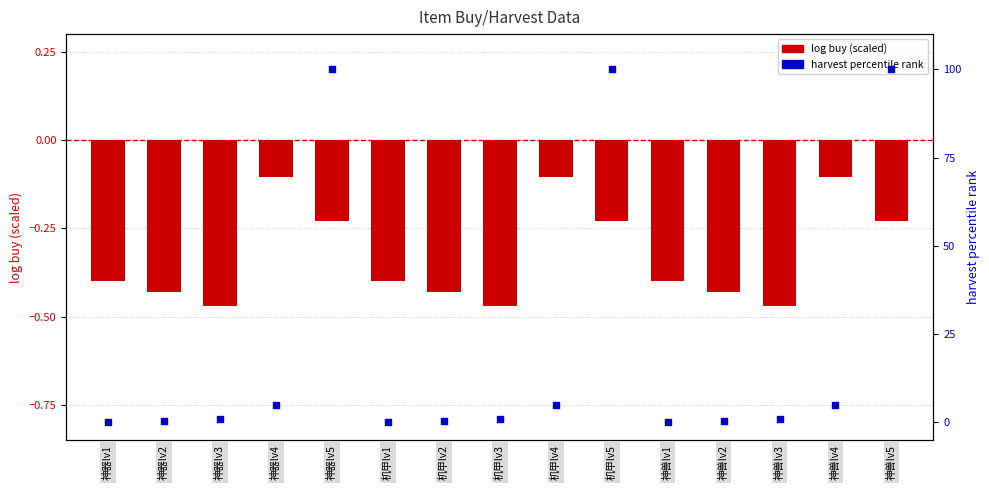

At which category is the sum across all series the highest?

神器lv5